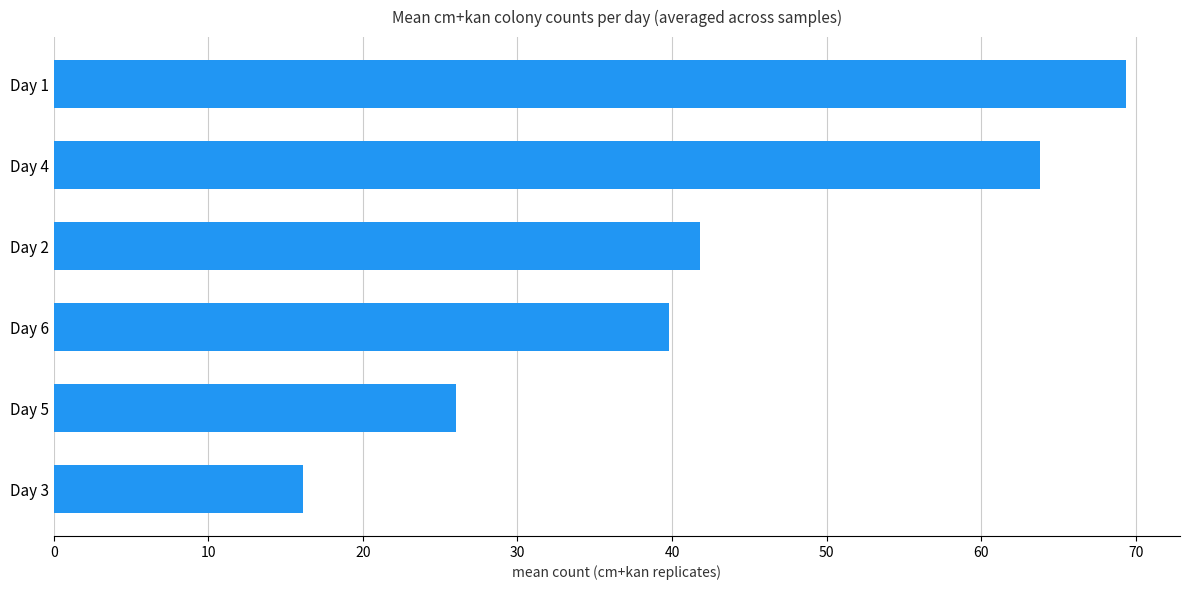

Reading bottom to top, what are all the values shown in this chart?

Day 3=16.1	Day 5=26.1	Day 6=39.8	Day 2=41.8	Day 4=63.8	Day 1=69.4